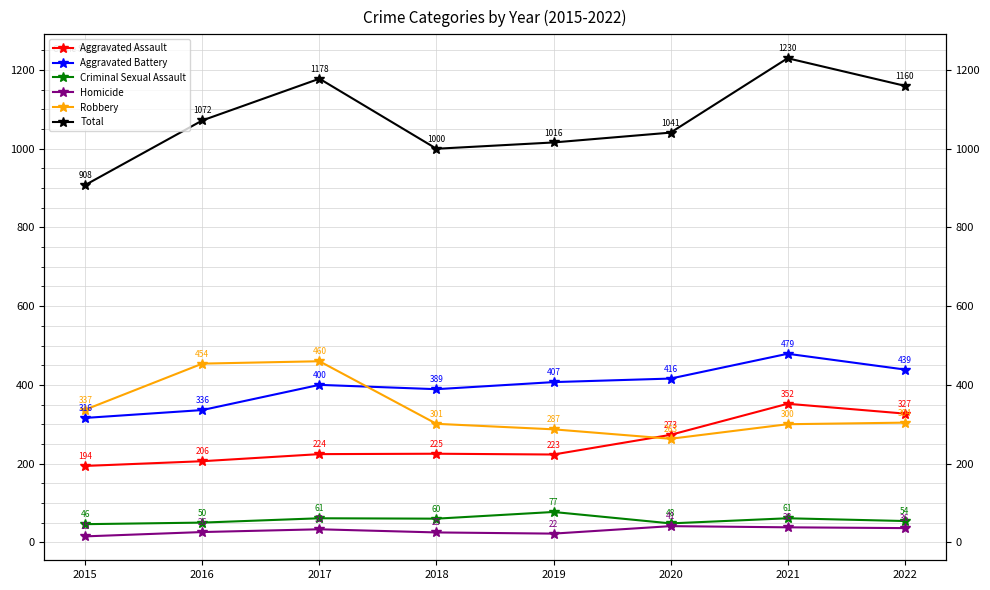

At which category is the sum across all series the highest?

2021